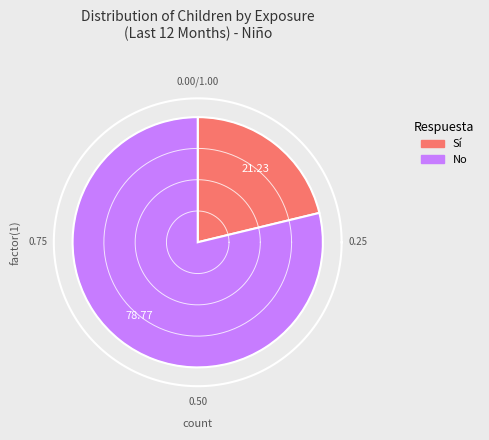

True or false: No accounts for 69% of the total.

False